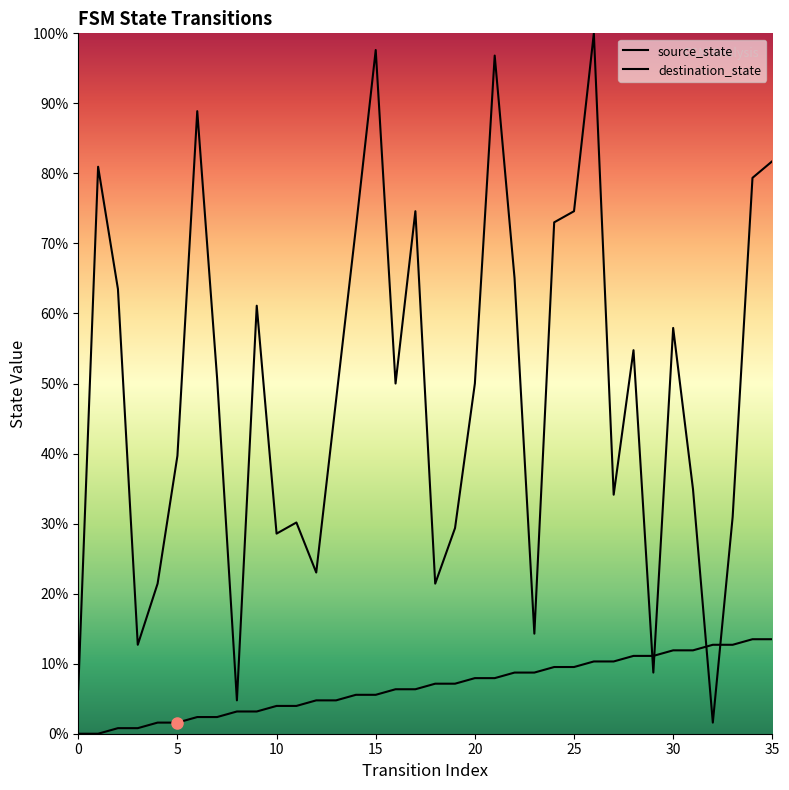

Is it true that destination_state equals 11.2 at 20?

False